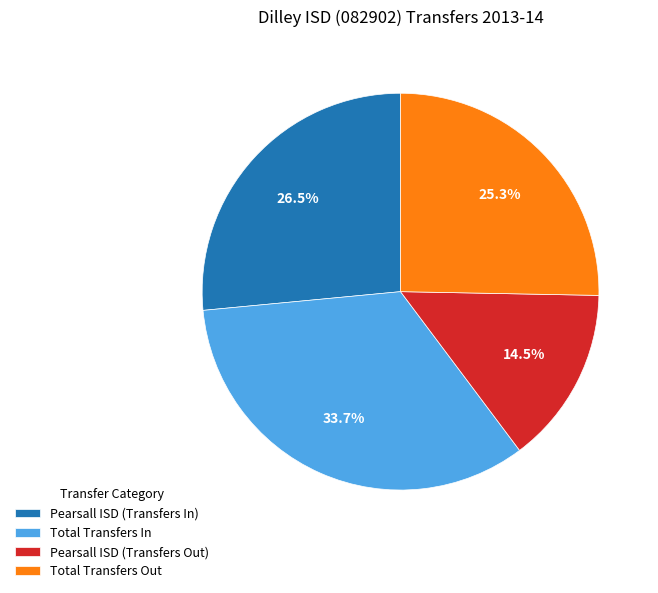

Which category has the smallest portion of the pie?

Pearsall ISD (Transfers Out)